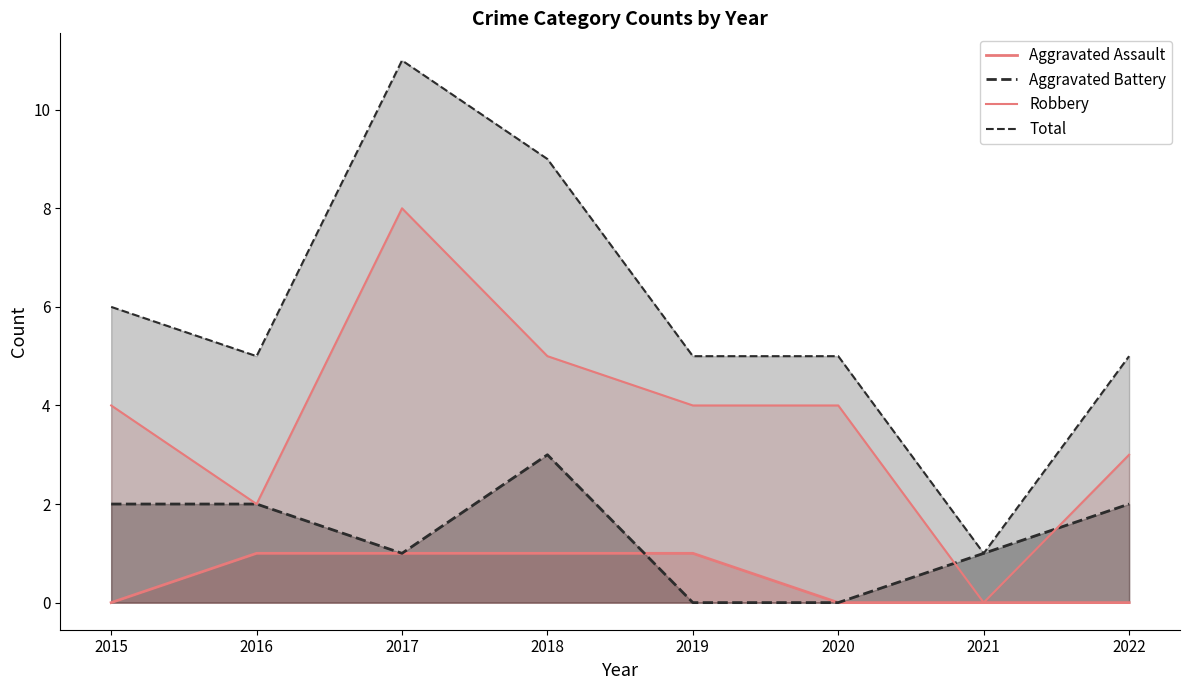

Reading right to left, what are all the values shown in this chart?

Aggravated Assault: 2022=0	2021=0	2020=0	2019=1	2018=1	2017=1	2016=1	2015=0
Aggravated Battery: 2022=2	2021=1	2020=0	2019=0	2018=3	2017=1	2016=2	2015=2
Robbery: 2022=3	2021=0	2020=4	2019=4	2018=5	2017=8	2016=2	2015=4
Total: 2022=5	2021=1	2020=5	2019=5	2018=9	2017=11	2016=5	2015=6